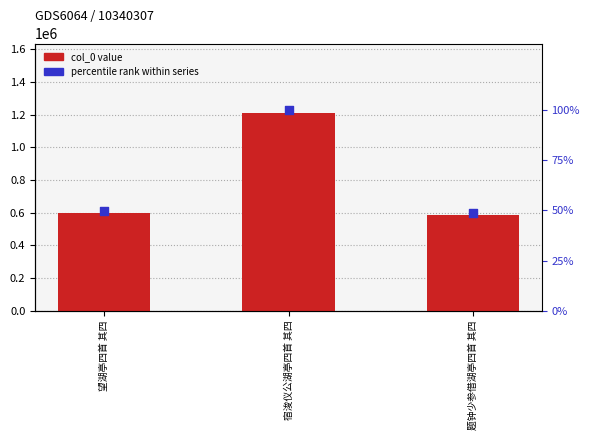

Which series contains the lowest Y value?

percentile rank within series